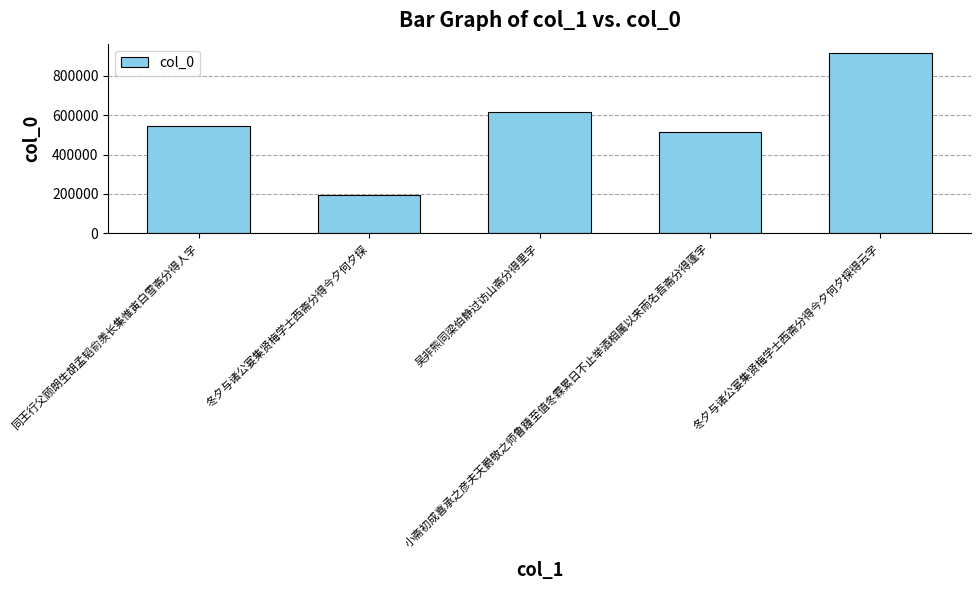

What is the label of the 2nd bar from the left?

冬夕与诸公宴集贤梅学士西斋分得今夕何夕探